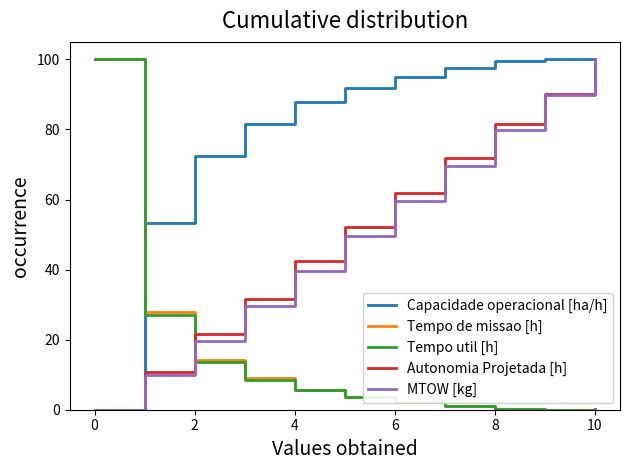

Which series has the largest total across all categories?

Capacidade operacional [ha/h]